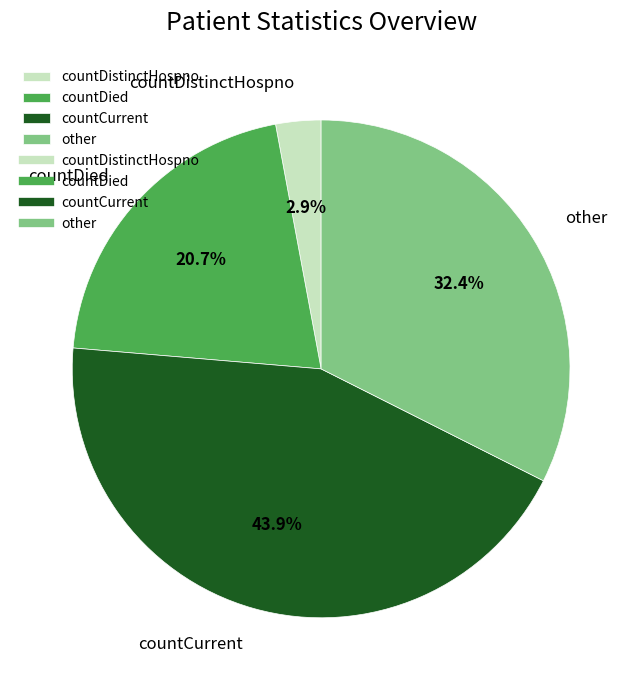

Between countDistinctHospno and countDied, which is larger?

countDied